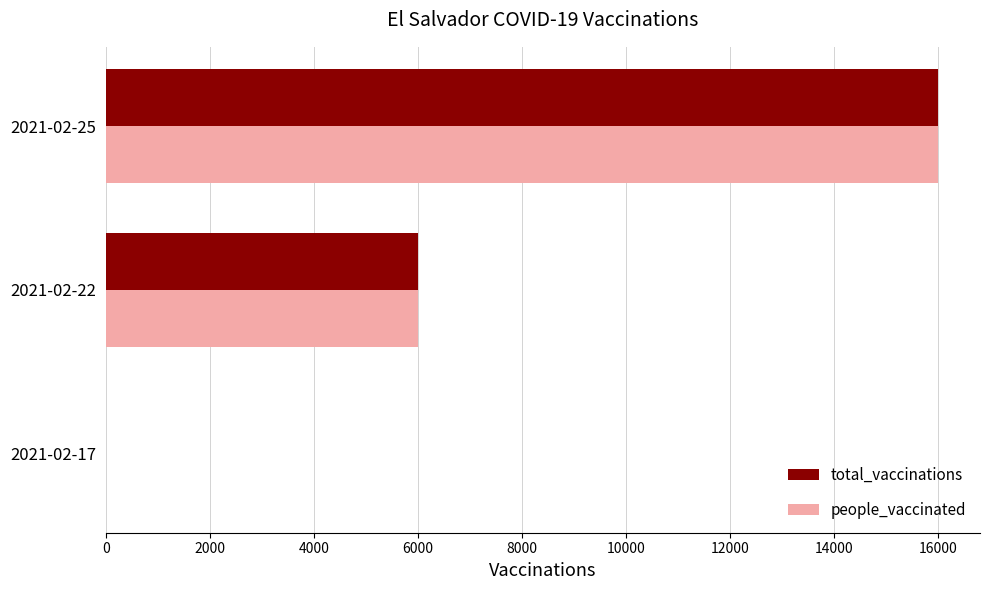

At which category is the sum across all series the highest?

2021-02-25